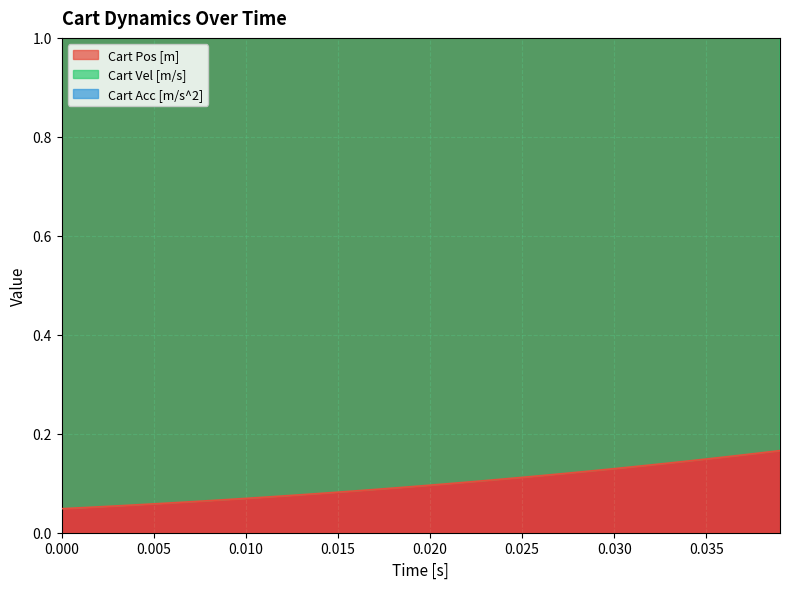

Which series has the largest total across all categories?

Cart Acc [m/s^2]